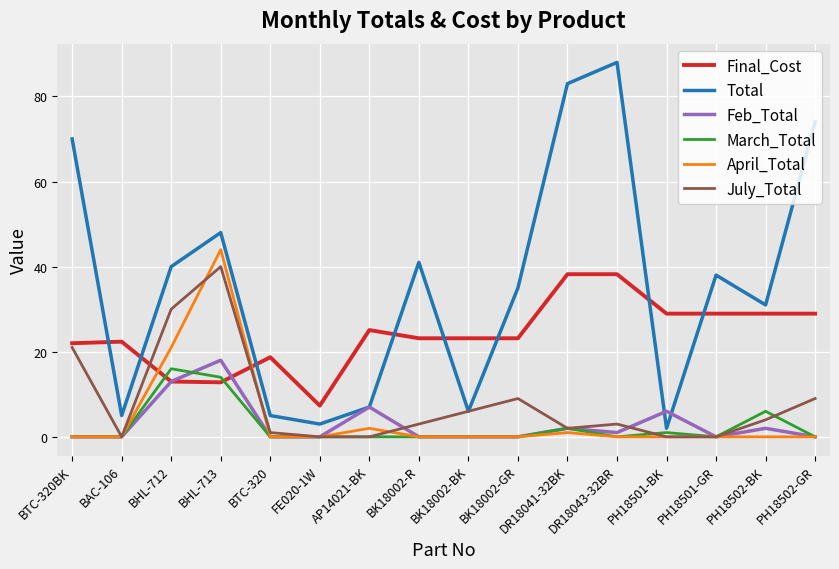

Is the value of April_Total at BAC-106 greater than the value of Feb_Total at DR18043-32BR?

No